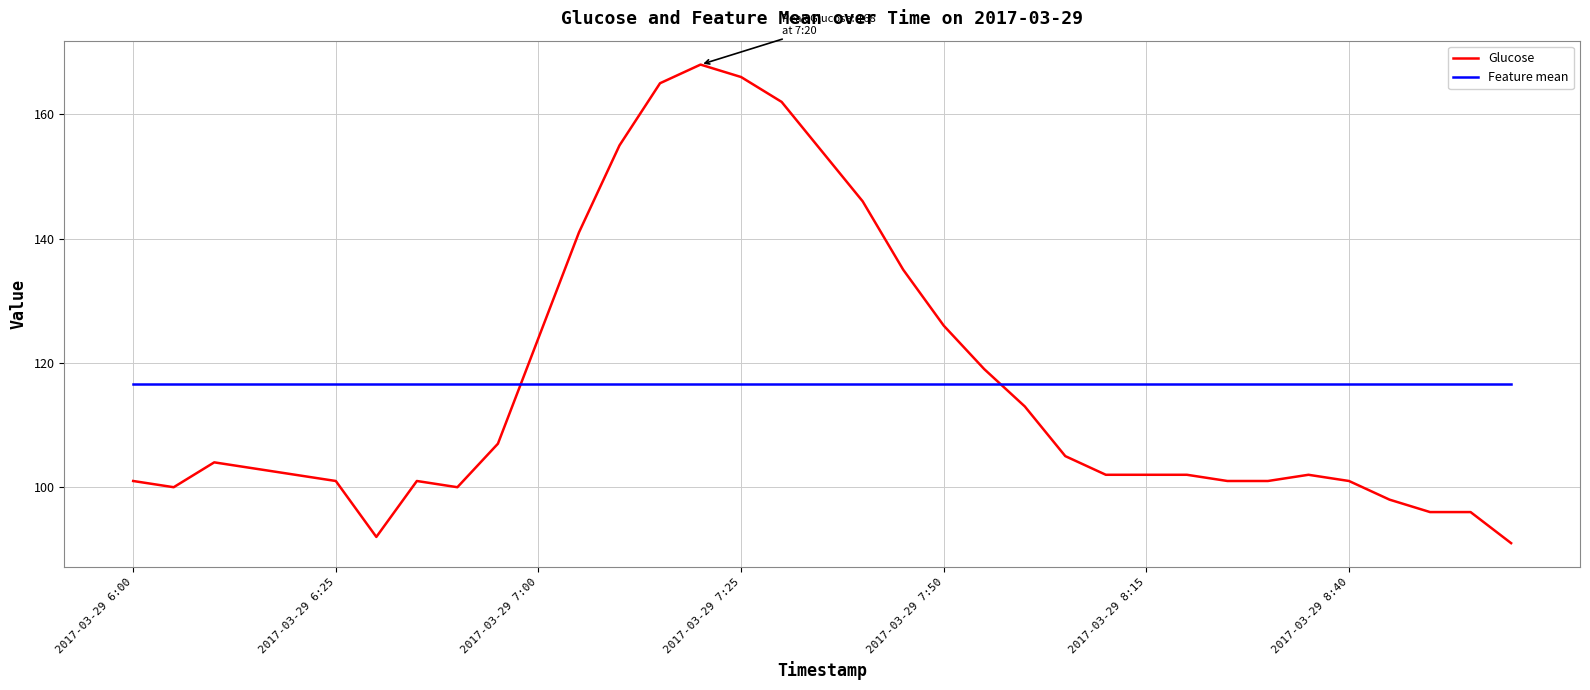

List the series in order of their peak value, highest first.

Glucose, Feature mean